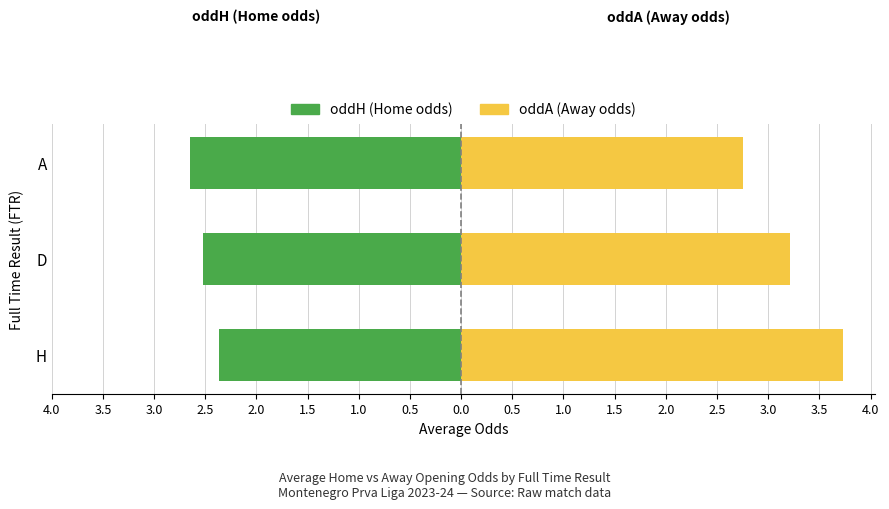

True or false: oddA (Away odds) has a value of 0.8 at D.

False